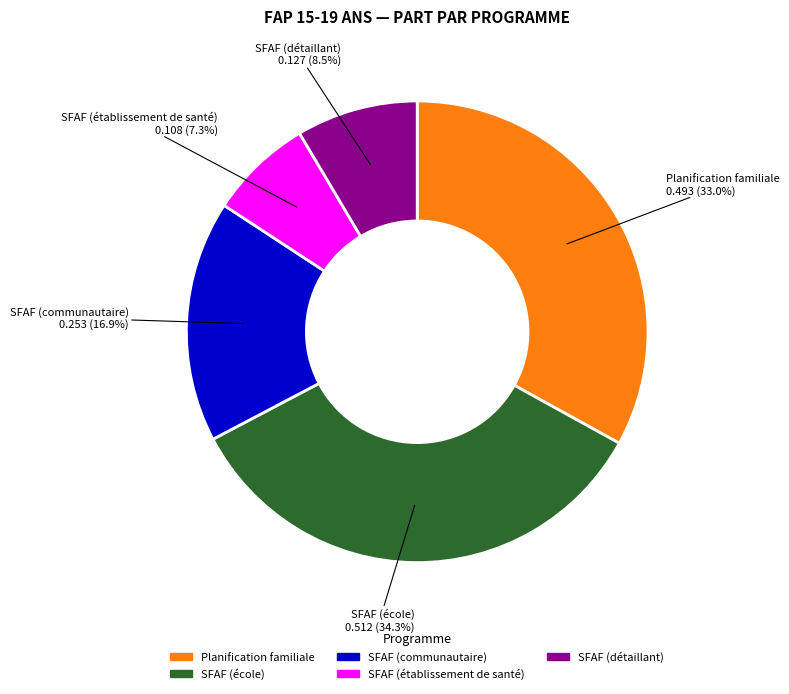

What percentage is the SFAF (communautaire) slice, to the nearest percent?

17%